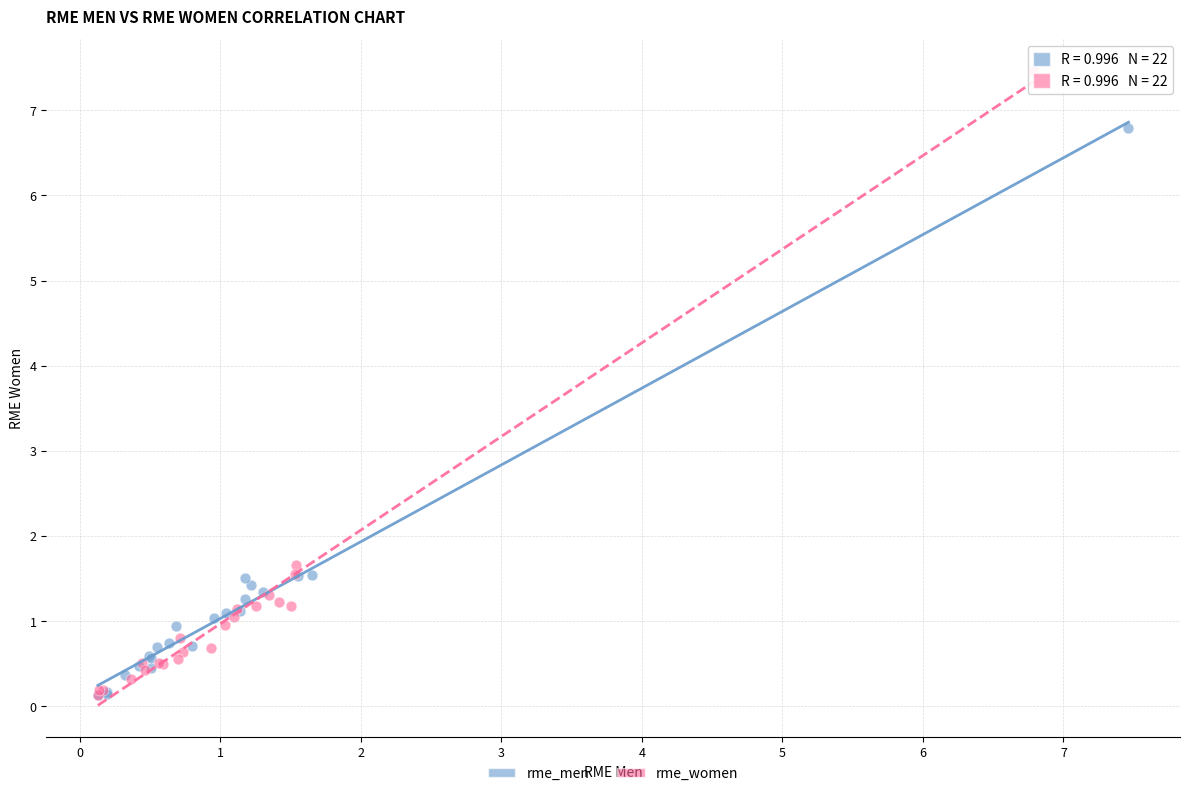

Which series reaches the maximum Y coordinate?

rme_women